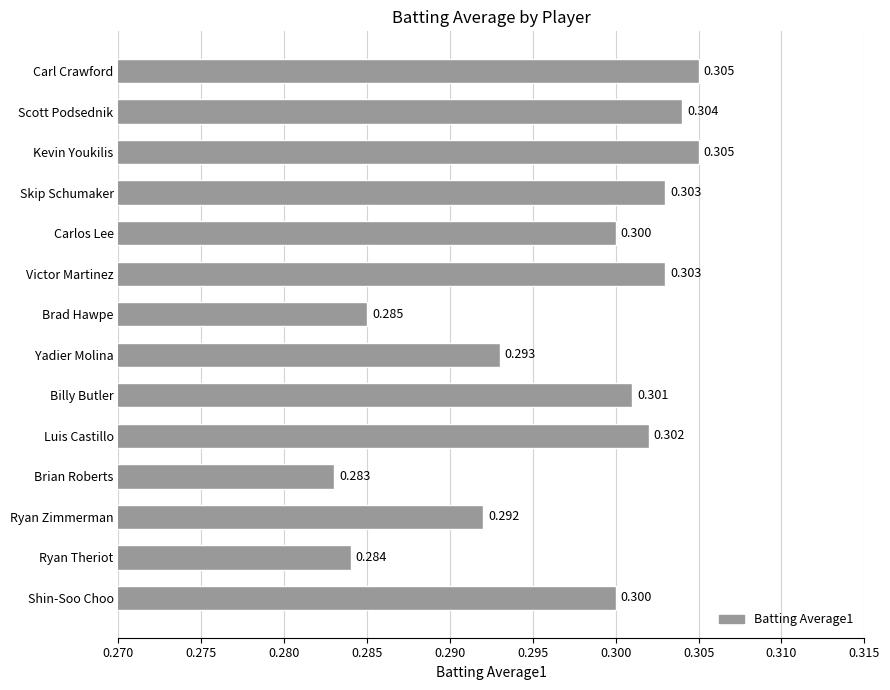

What is the label of the 12th bar from the bottom?

Kevin Youkilis